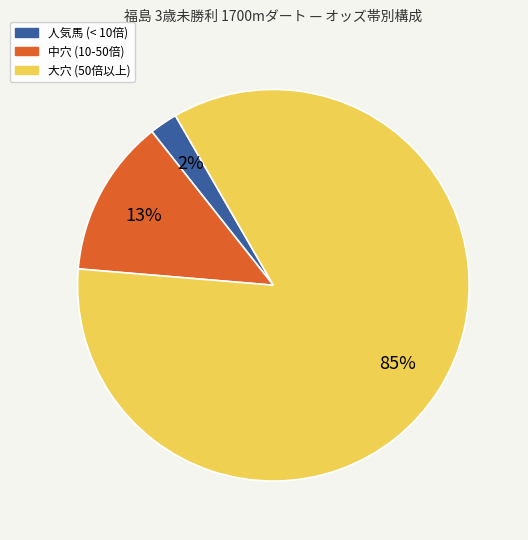

Is there any slice that represents more than half of the pie?

Yes